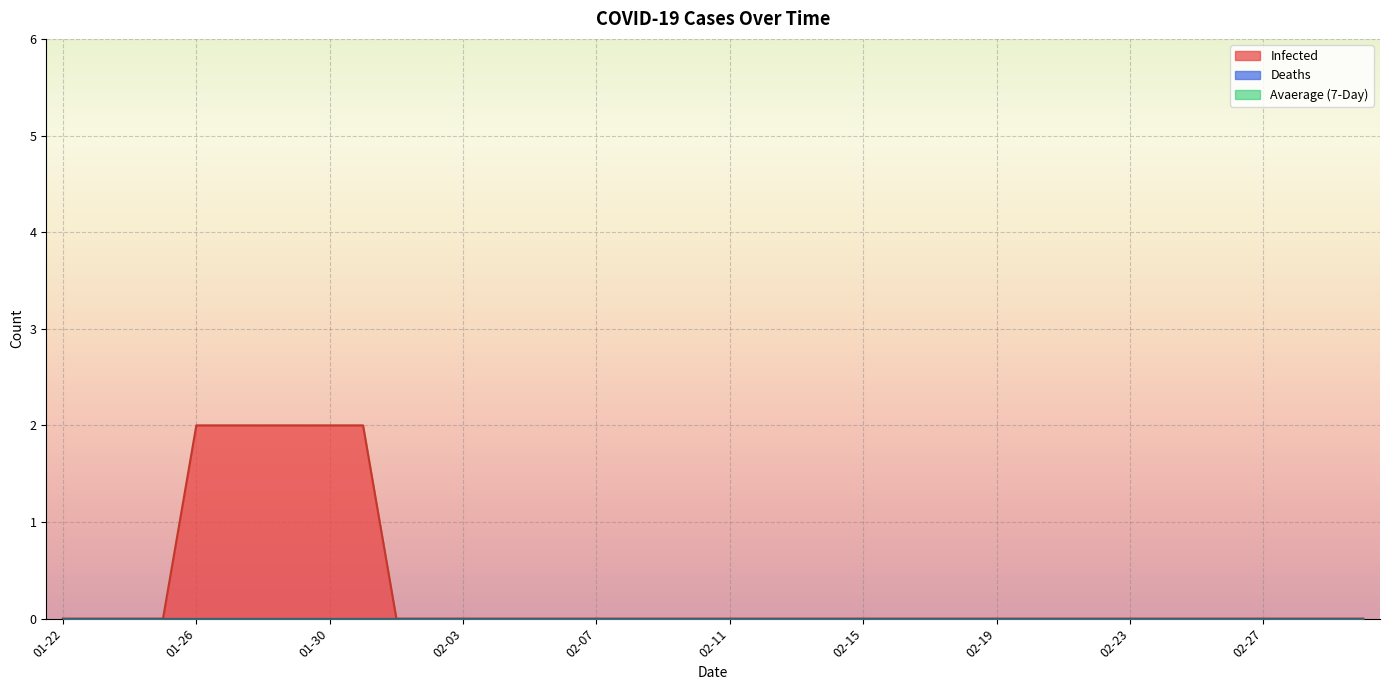

True or false: Deaths and Infected intersect in this chart.

False